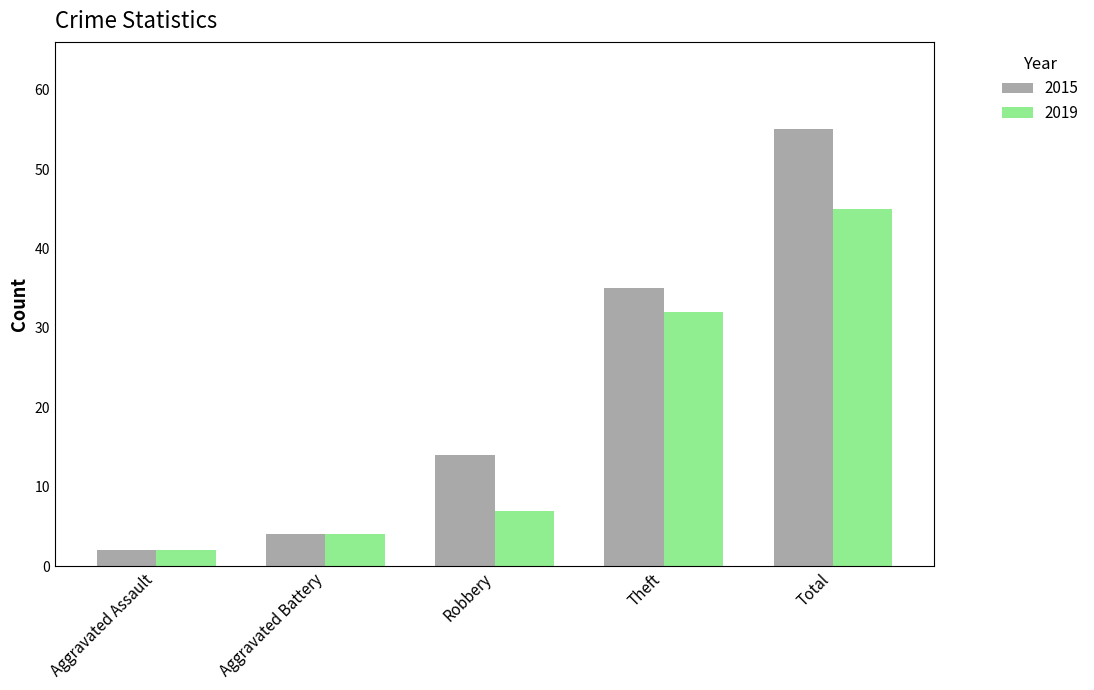

What is the total value across all series at Aggravated Battery?

8